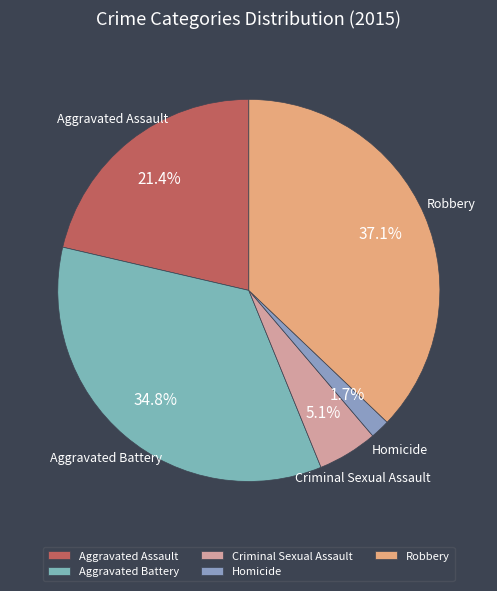

To the nearest percent, what is the difference between the Aggravated Assault and Homicide slice percentages?

20%